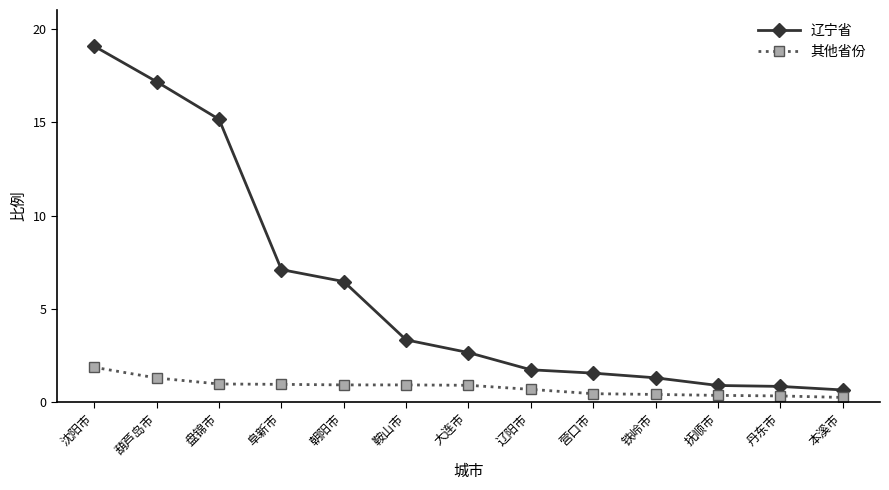

What position from the right is 辽阳市?

6